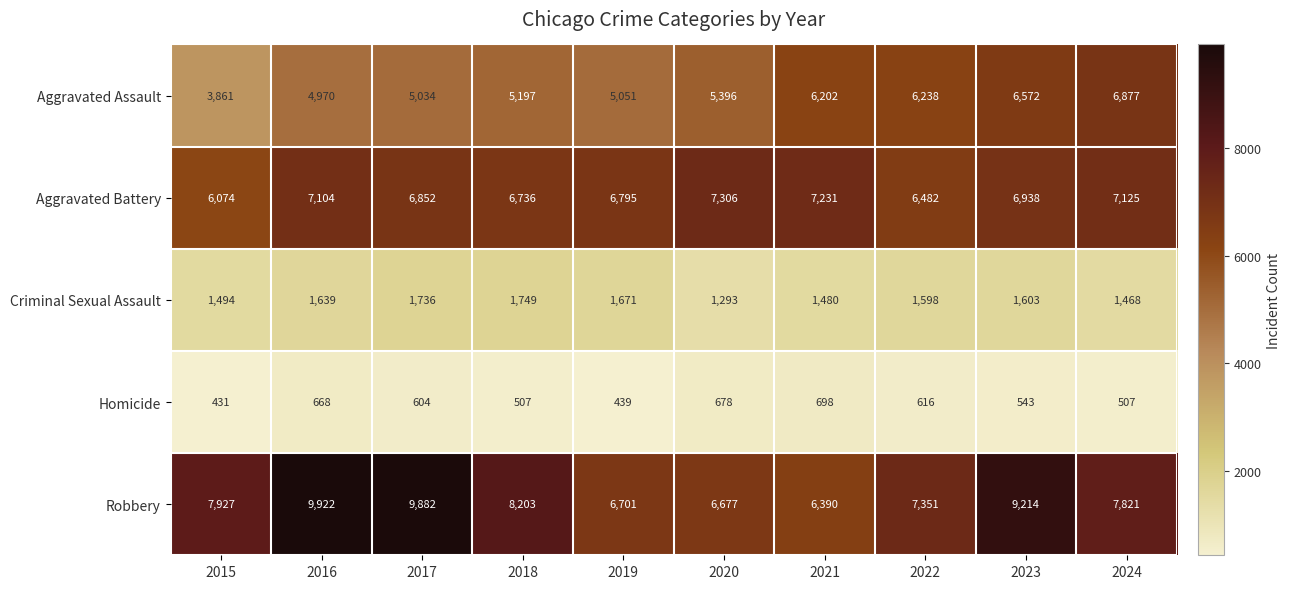

Is the value of Aggravated Assault at 2021 greater than the value of Aggravated Battery at 2015?

Yes